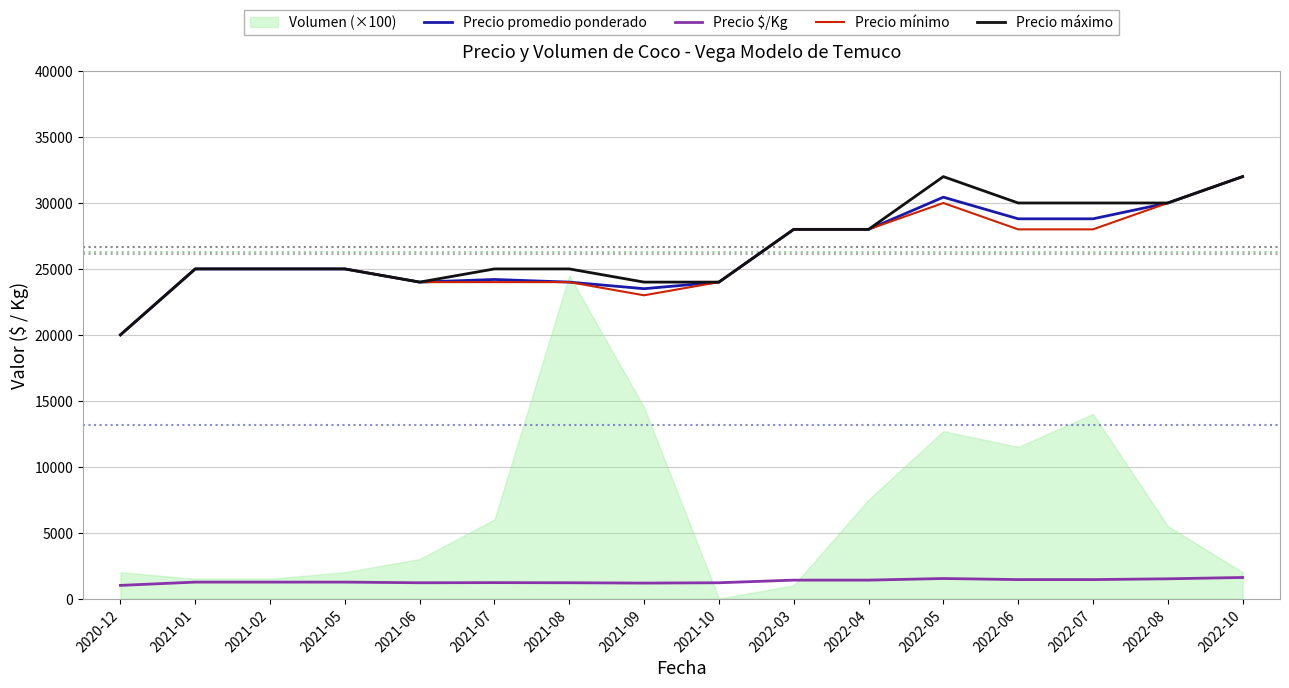

What is the difference between the maximum and second lowest values in the Precio máximo series?

8000